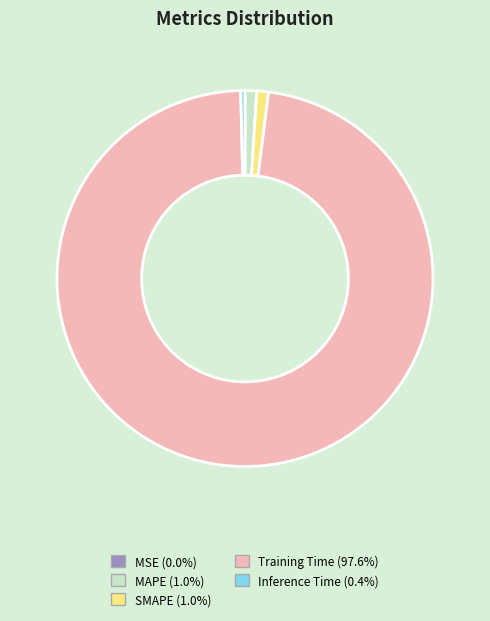

Which category has the biggest portion of the pie?

Training Time